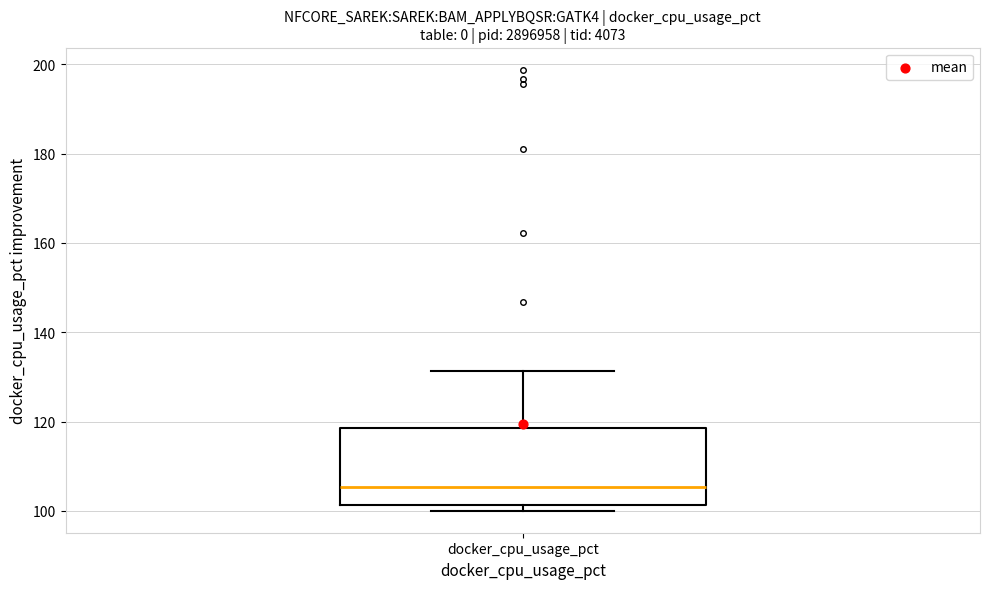

Transcribe this box plot: give where the median line is, the range the box spans, and where the two whiskers end, as read against the y-axis. The values are not printed on the chart, so give them approximately, as read against the axis.

median 106, box 102 to 118, whiskers 100 to 132